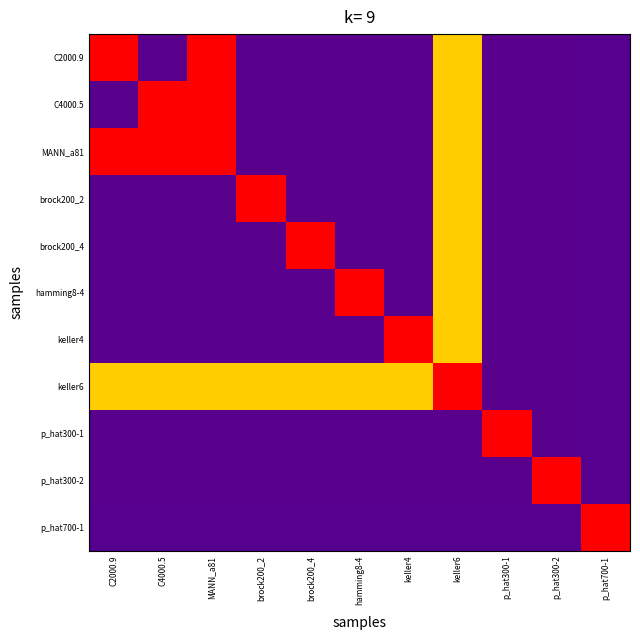

Between brock200_4 and hamming8-4, which is larger?

hamming8-4